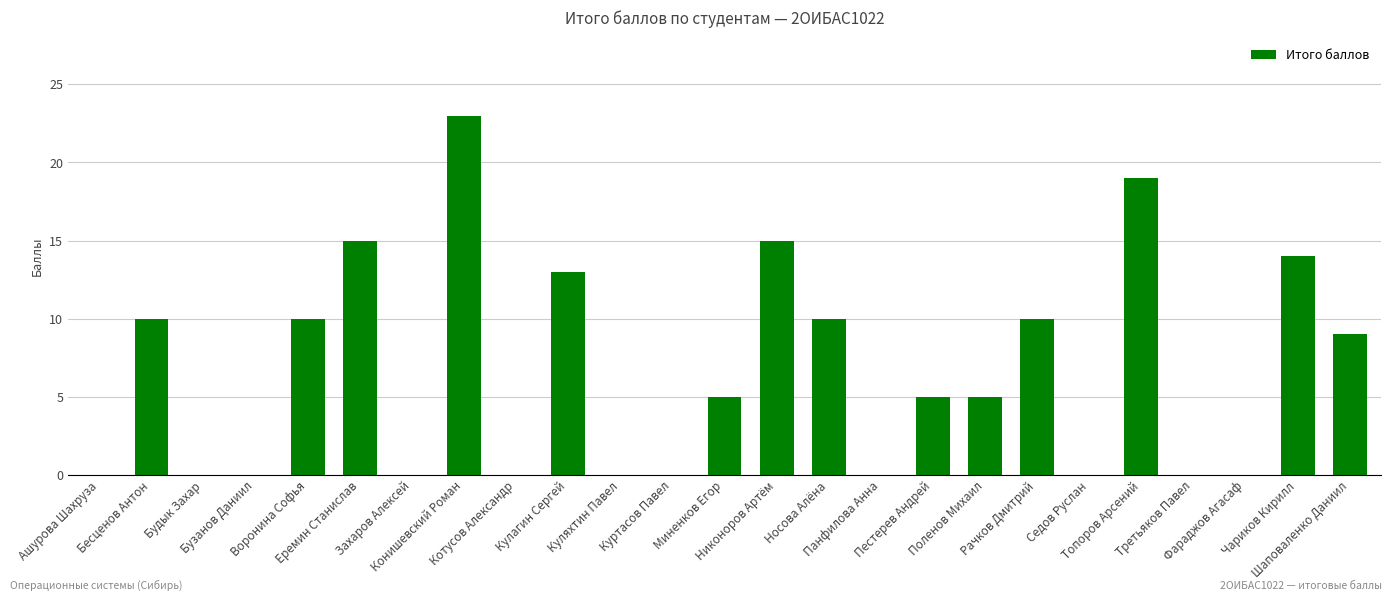

What is the average value?

7